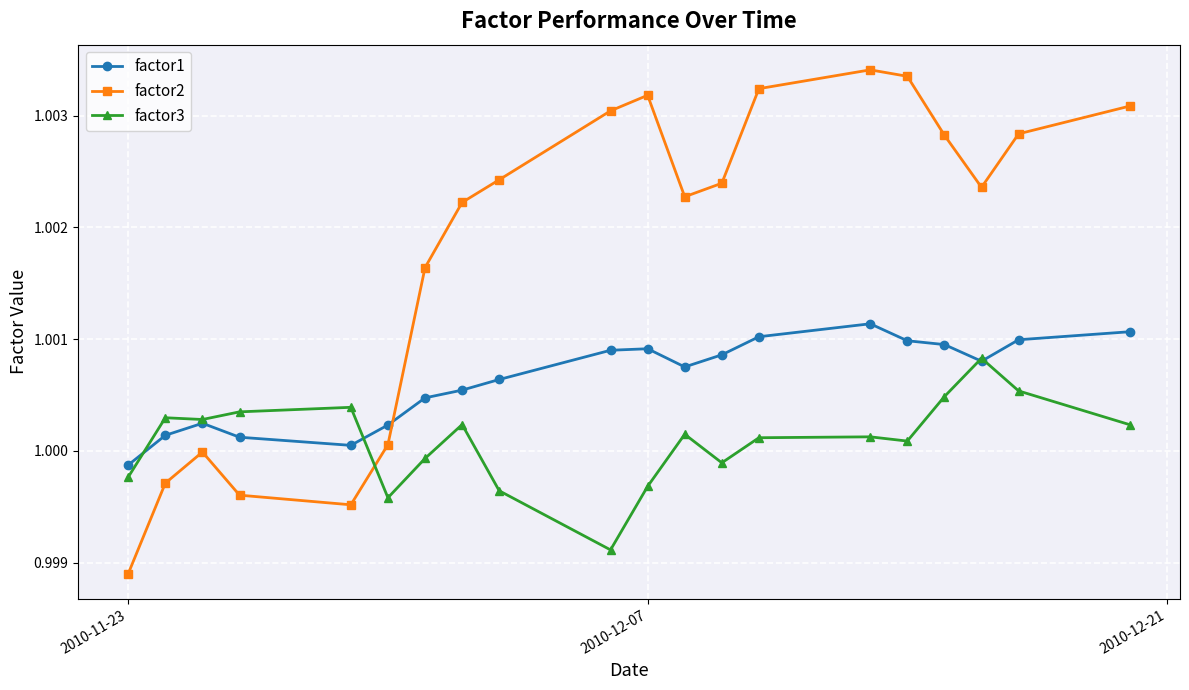

Count the number of categories in the chart.

20